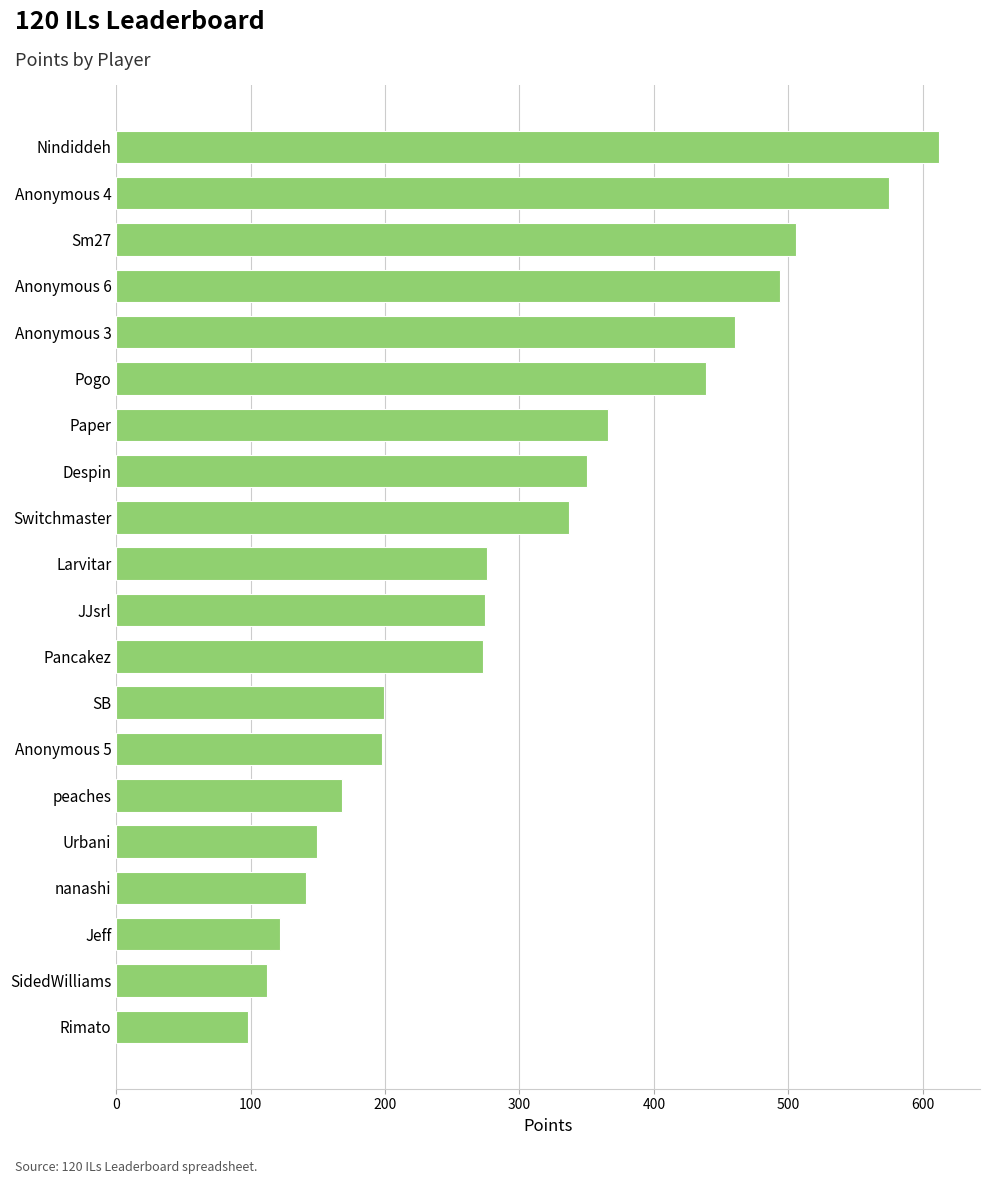

The chart shows a value of 98 at Rimato. True or false?

True